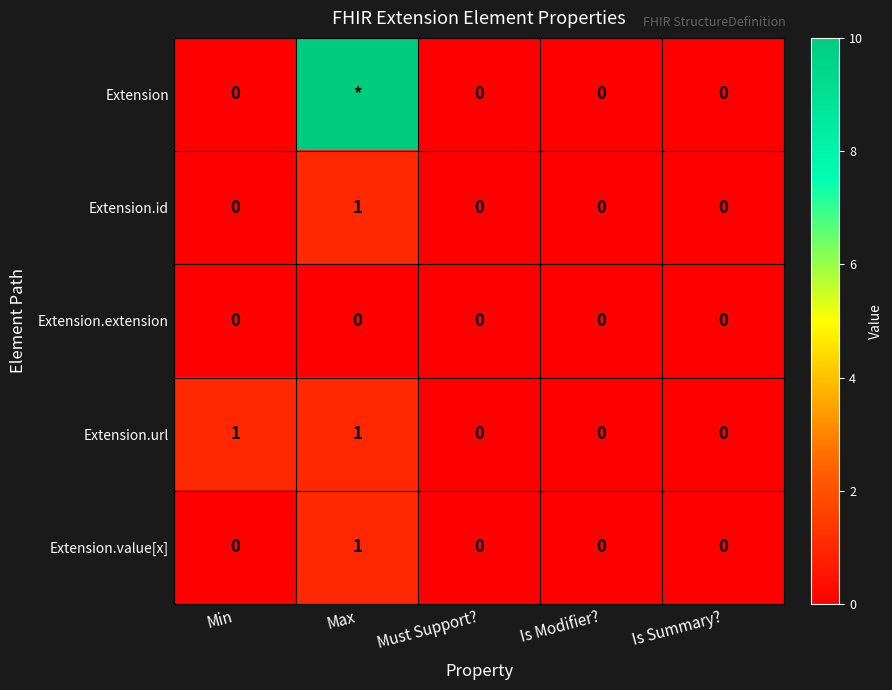

True or false: Extension.id has a value of -1 at Must Support?.

False